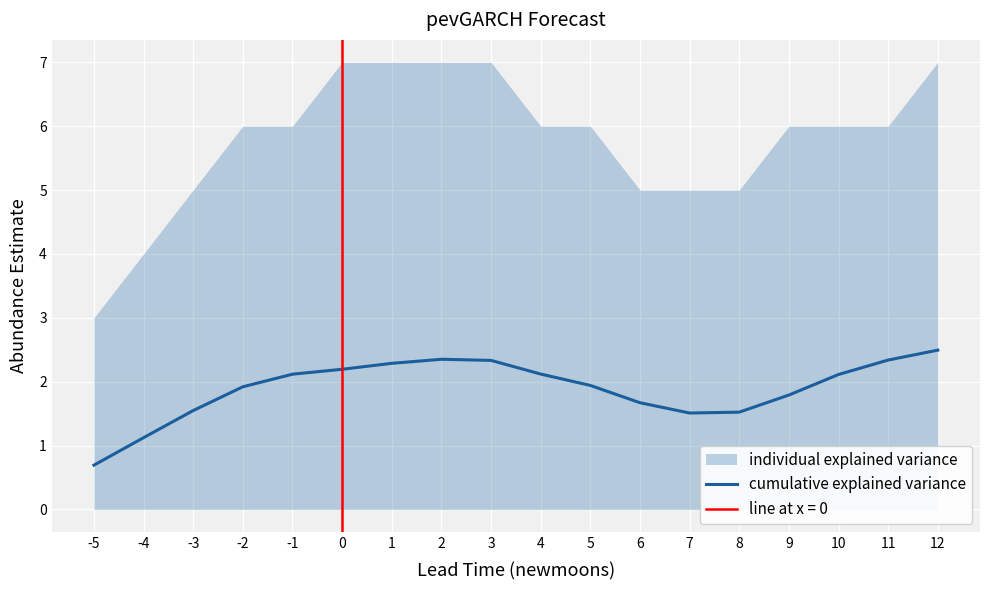

True or false: the data shows 1.5 at -3.

True